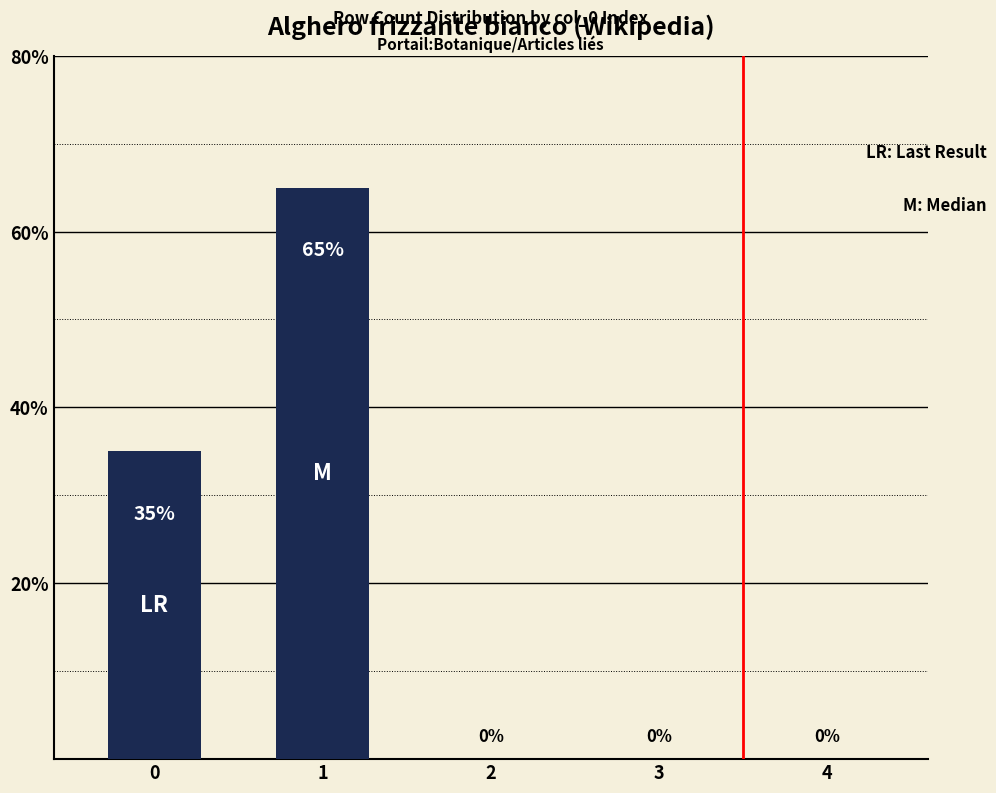

True or false: the data shows 21 at 1.

False